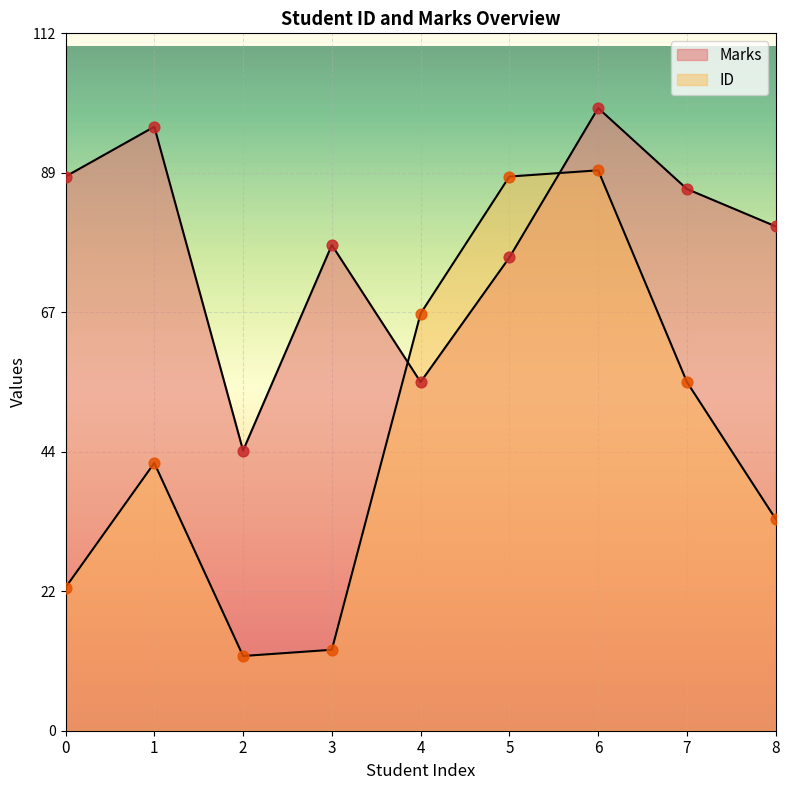

At how many categories does at least one series exceed 16?

9